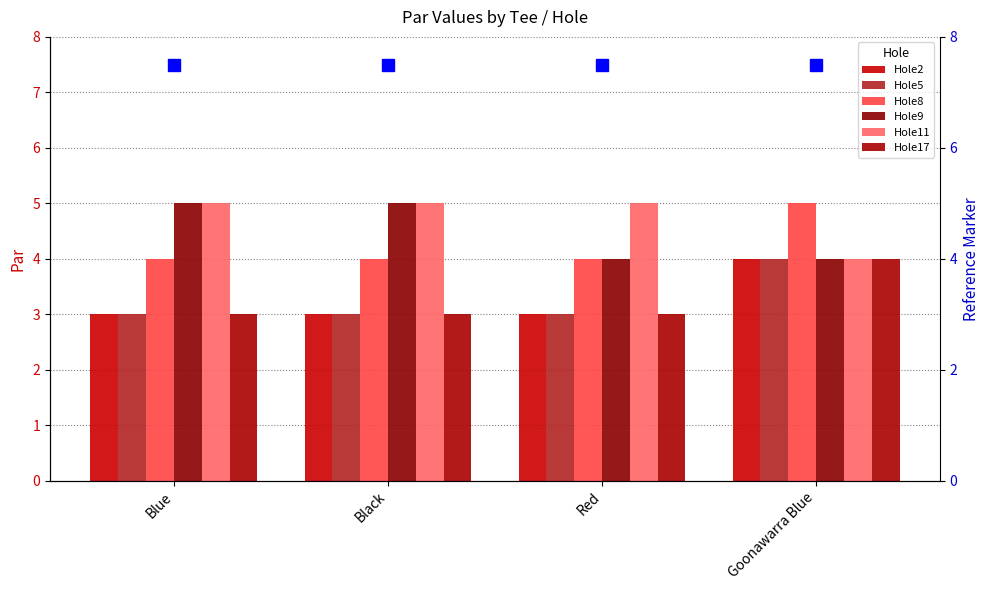

What is the value of the Hole2 bar at the 1st from the left?

3